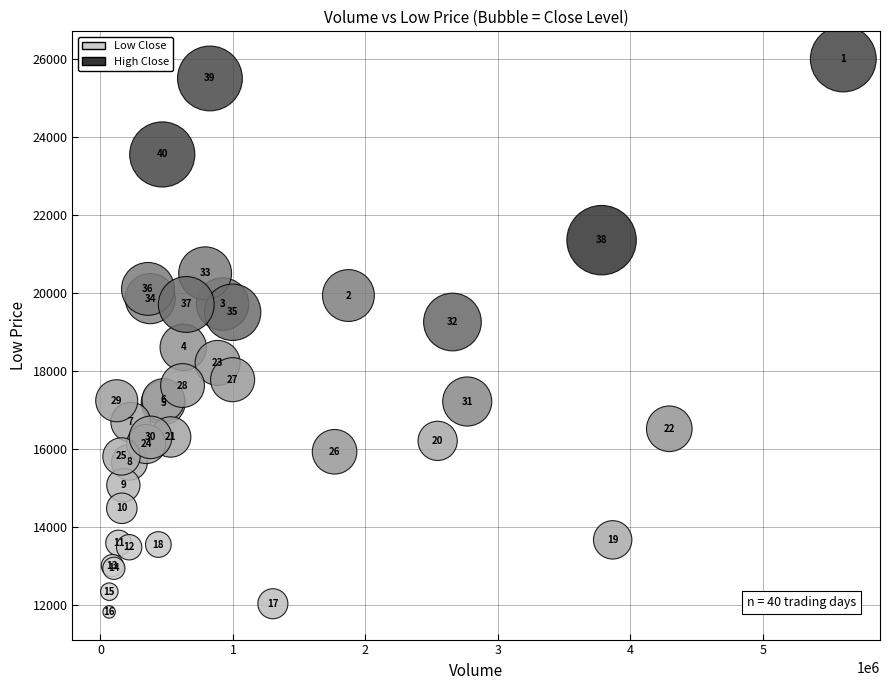

What Y value in the scatter plot is closest to 18905?

18600